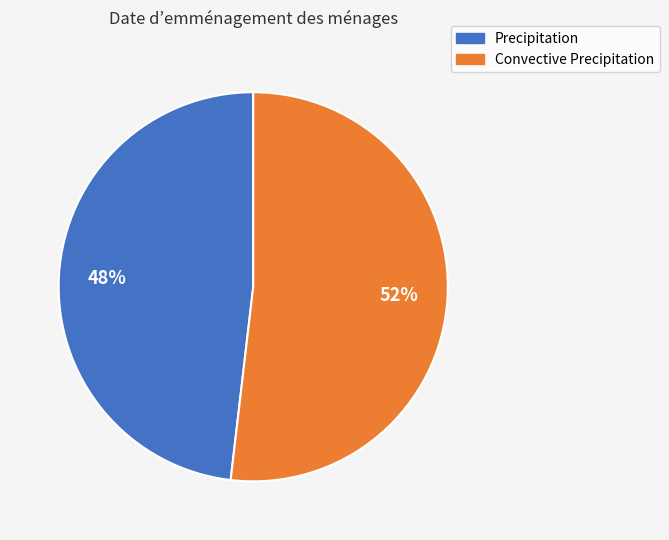

Is it true that Convective Precipitation is 65% of the pie?

False